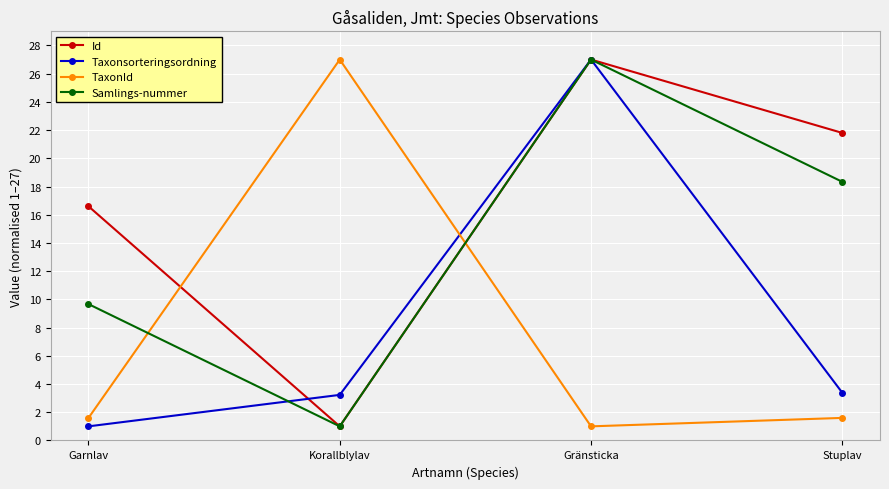

At how many categories does at least one series exceed 20?

3